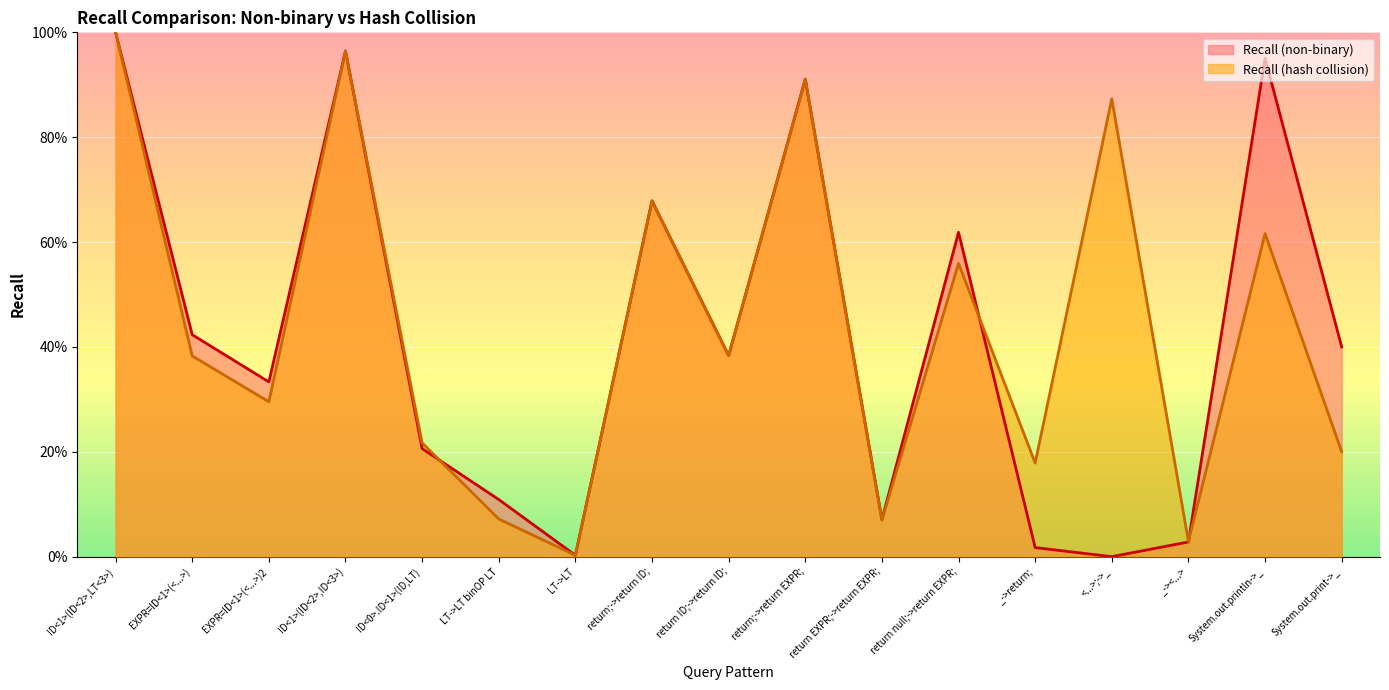

The Recall (non-binary) series shows 0.5 at <...>;->_. True or false?

False